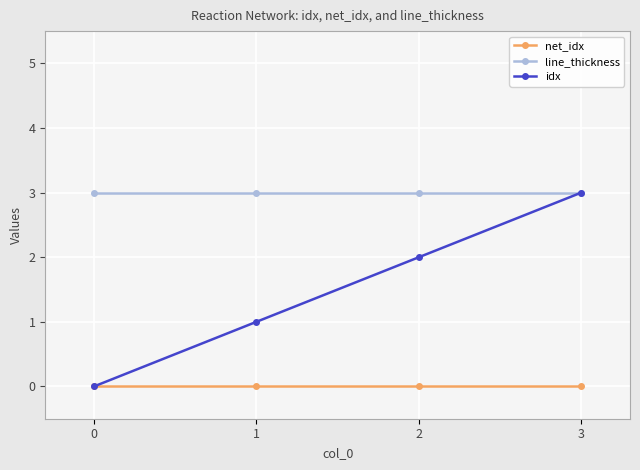

Reading right to left, what are all the values shown in this chart?

net_idx: 3=0	2=0	1=0	0=0
line_thickness: 3=3	2=3	1=3	0=3
idx: 3=3	2=2	1=1	0=0